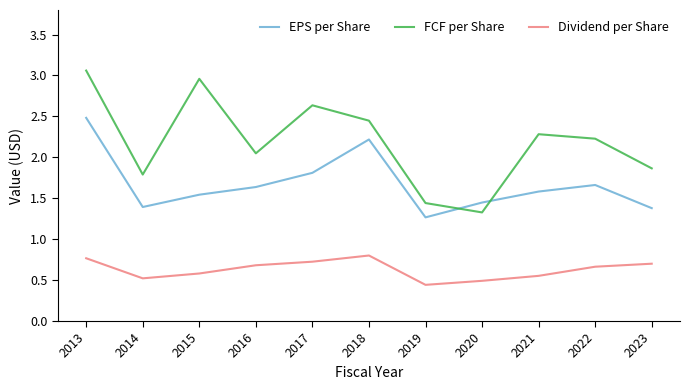

Does the chart display data point markers on the line(s)?

No